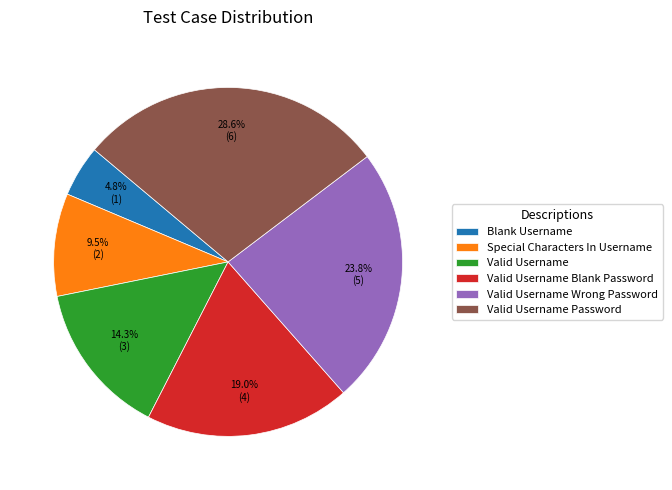

Does Valid Username account for over 50% of the chart?

No